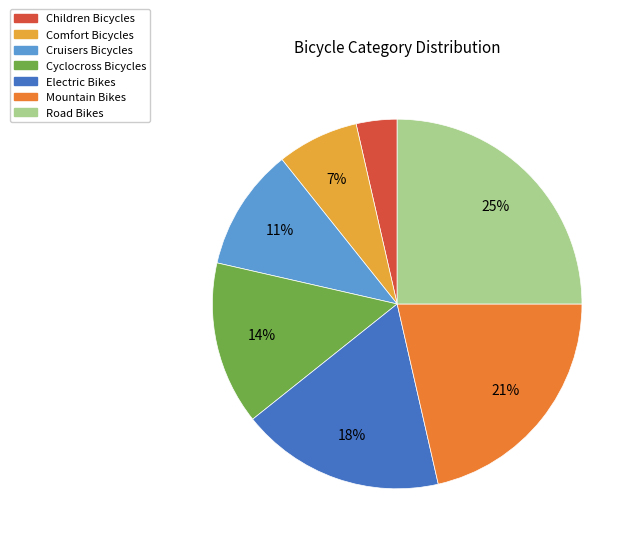

What percentage is the Road Bikes slice, to the nearest percent?

25%